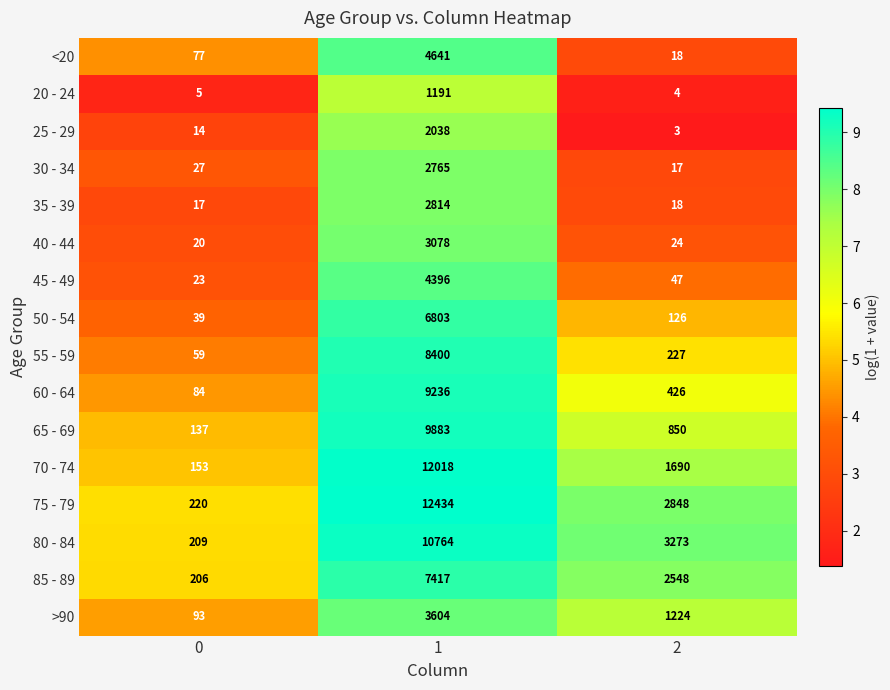

Which series has the largest range (max minus min)?

75 - 79